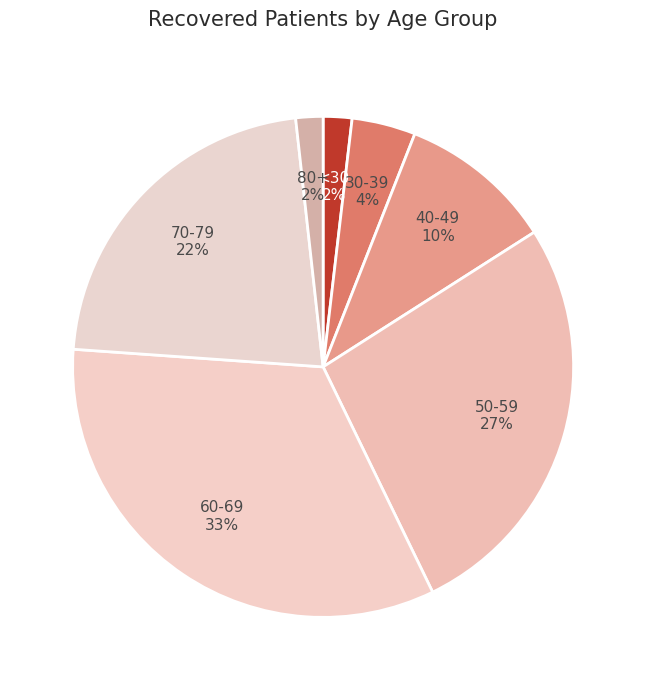

Does any single category account for the majority?

No